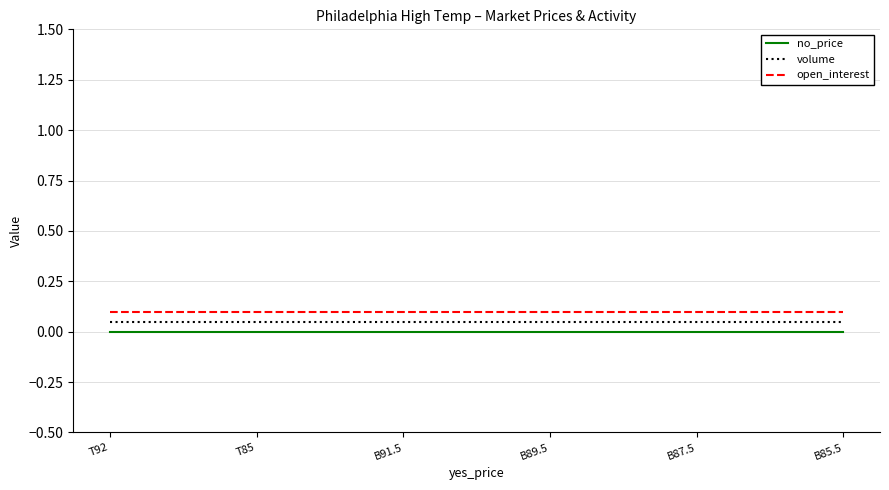

The value of open_interest at T85 is 0.1. True or false?

True